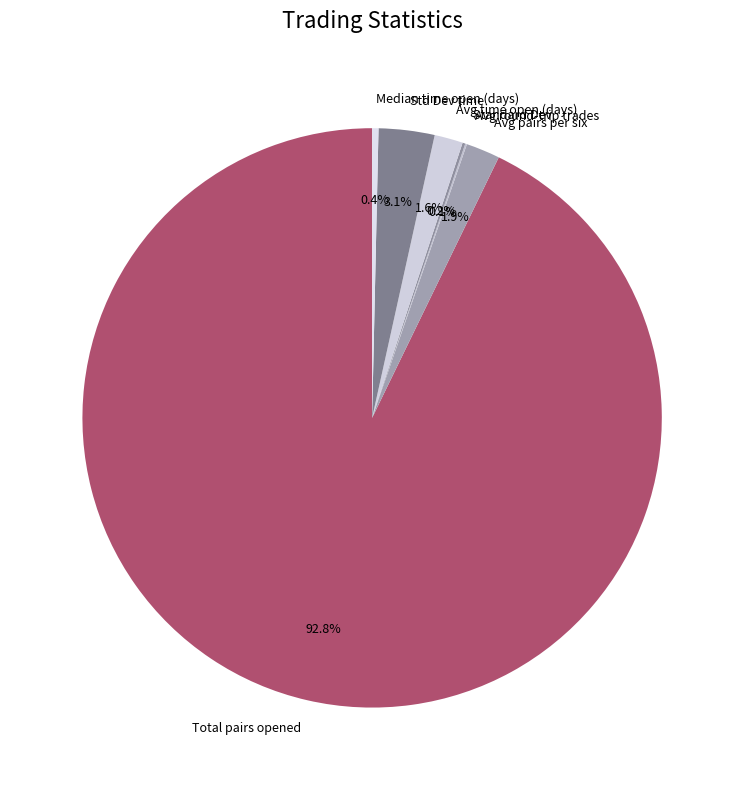

To the nearest percent, what is the difference between the largest and smallest slice percentages?

93%